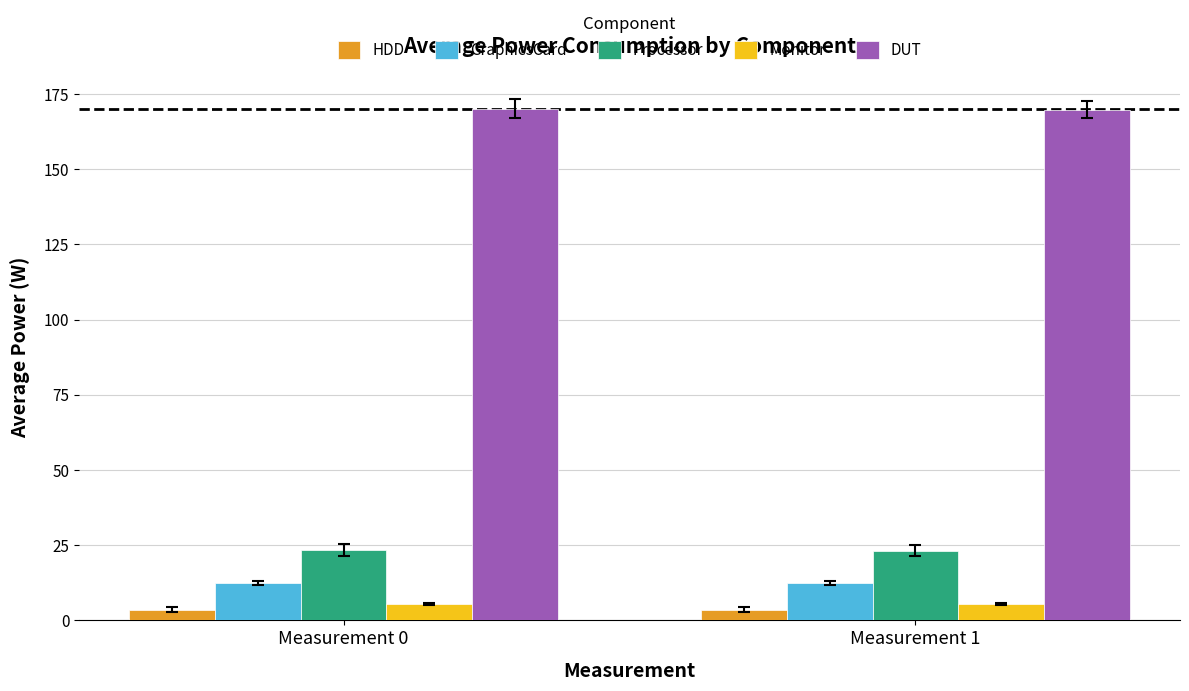

What is the average value of the DUT series?

170.0